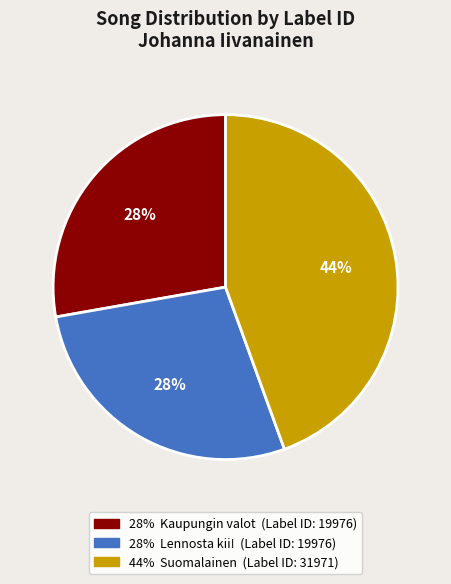

Is there any slice that represents more than half of the pie?

No